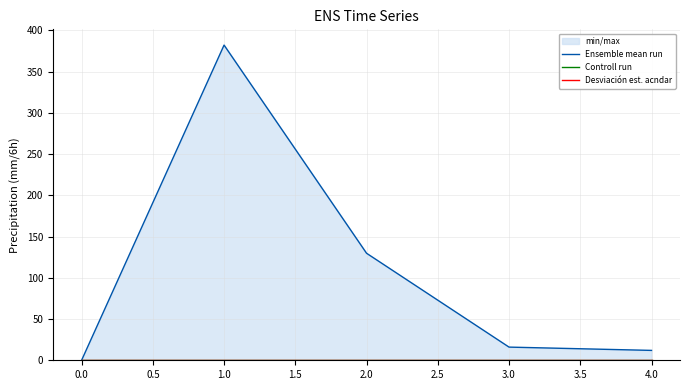

What is the maximum value shown in the chart?

382.1